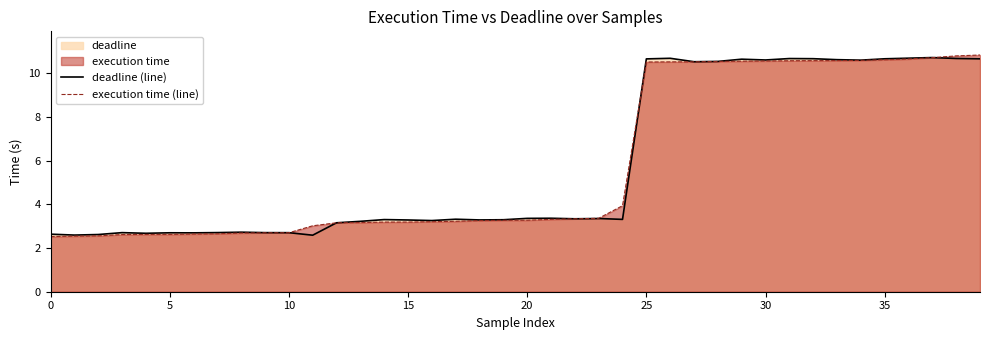

What is the minimum value for deadline (line)?

2.6